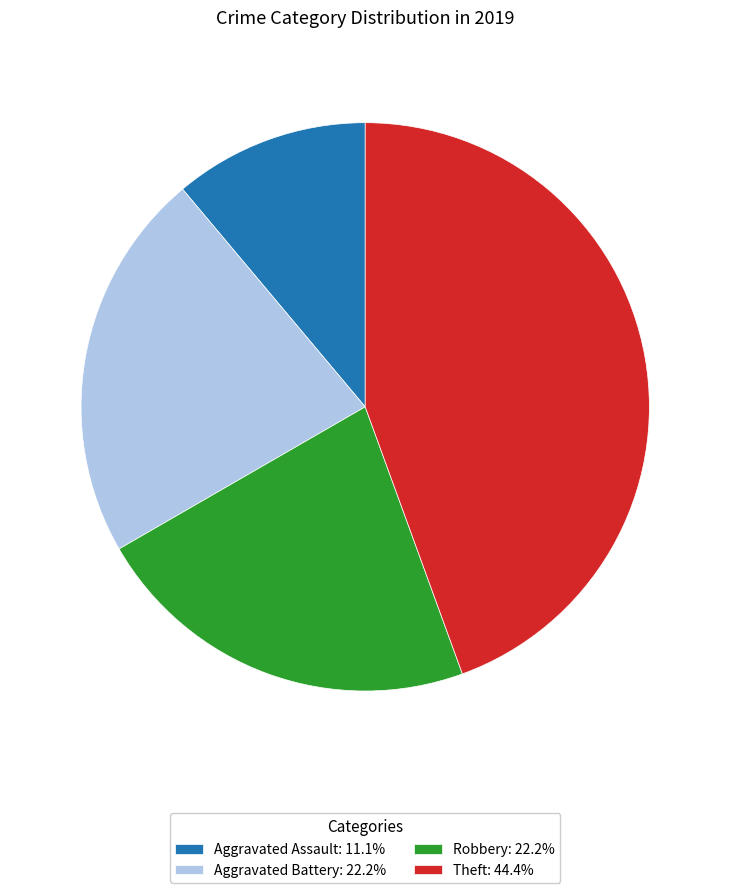

What is the ratio of the value at Aggravated Battery: 22.2% to the value at Aggravated Assault: 11.1%?

2.0